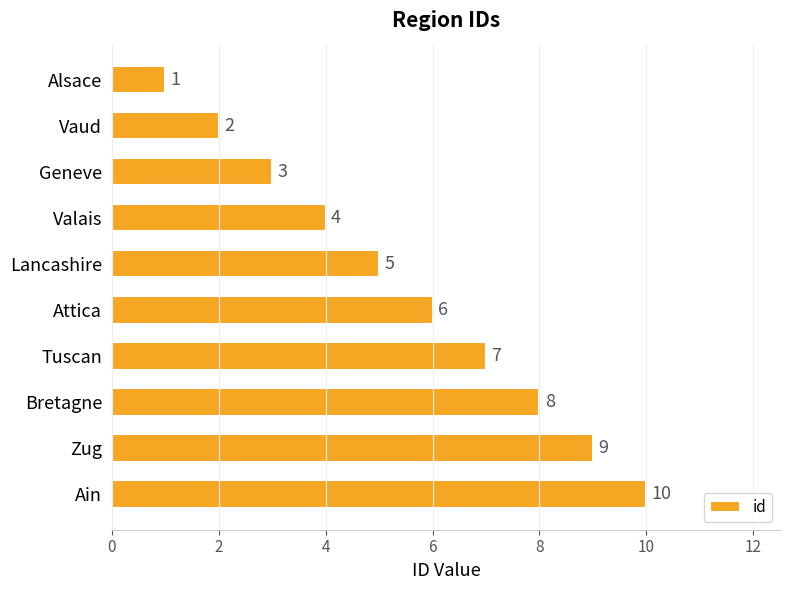

What is the difference between the second highest and second lowest values?

7